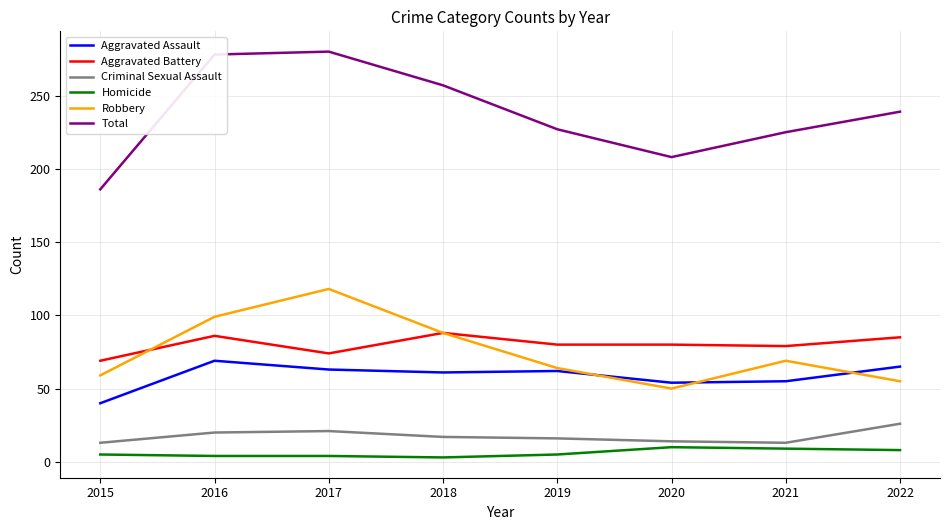

The Total series shows 271 at 2020. True or false?

False